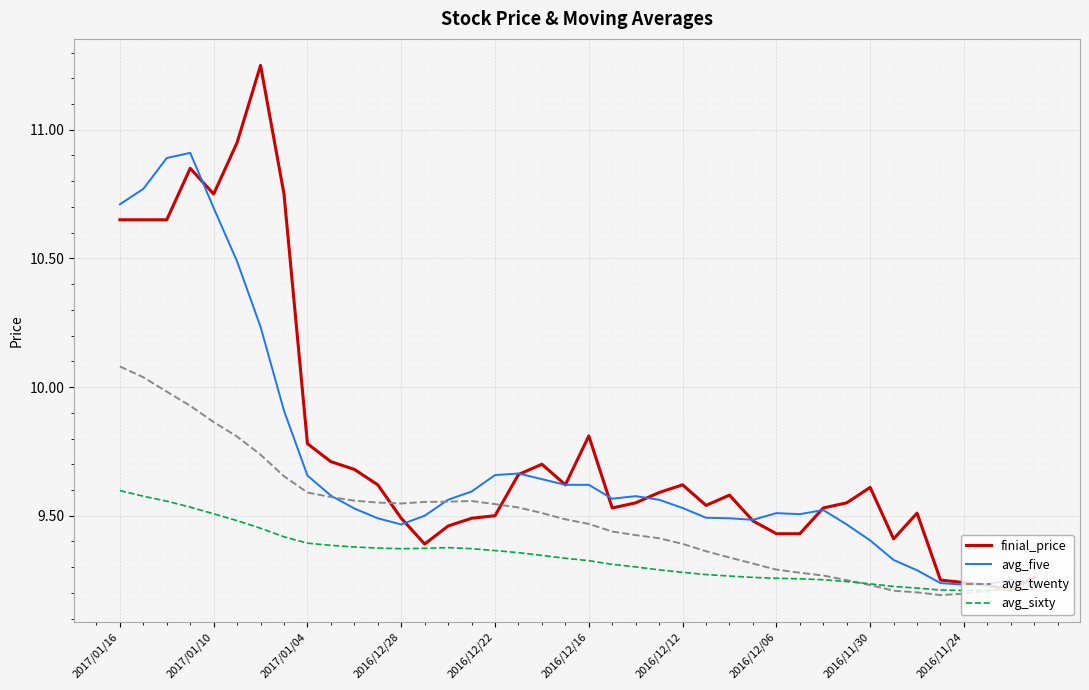

How many series are shown in this chart?

4